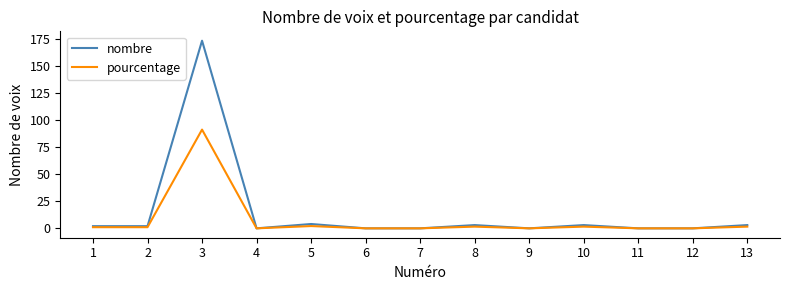

What is the spread (max minus min) of values at 5?

1.9